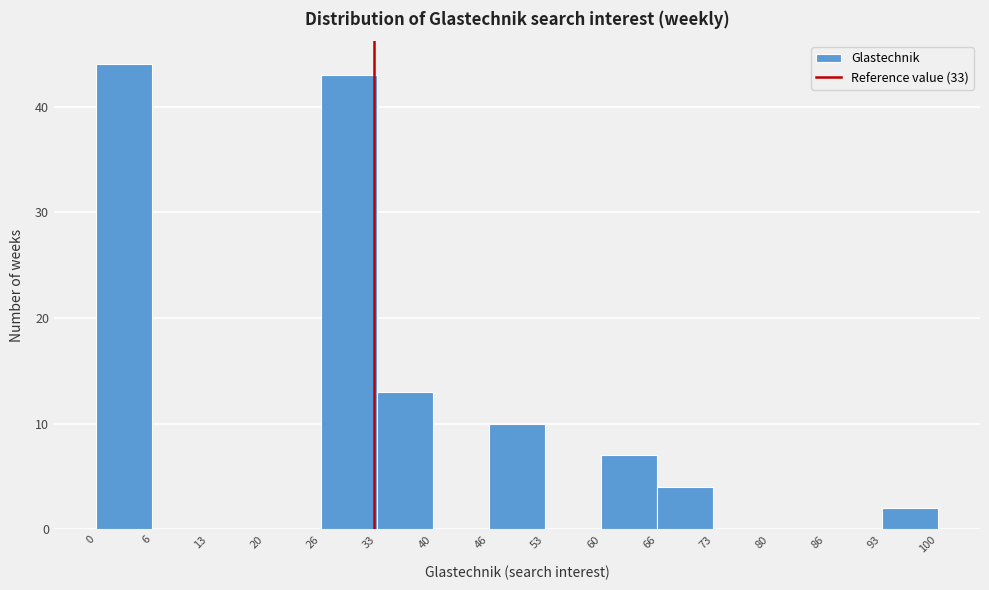

Reading left to right, transcribe this chart: for each bar, give the range it covers on the x-axis and its height. The values are not printed on the chart, so give them approximately, as read against the axis.

0 to 6: 44
6 to 13: 0
13 to 20: 0
20 to 26: 0
26 to 33: 43
33 to 40: 13
40 to 46: 0
46 to 53: 10
53 to 60: 0
60 to 66: 7
66 to 73: 4
73 to 80: 0
80 to 86: 0
86 to 93: 0
93 to 100: 2